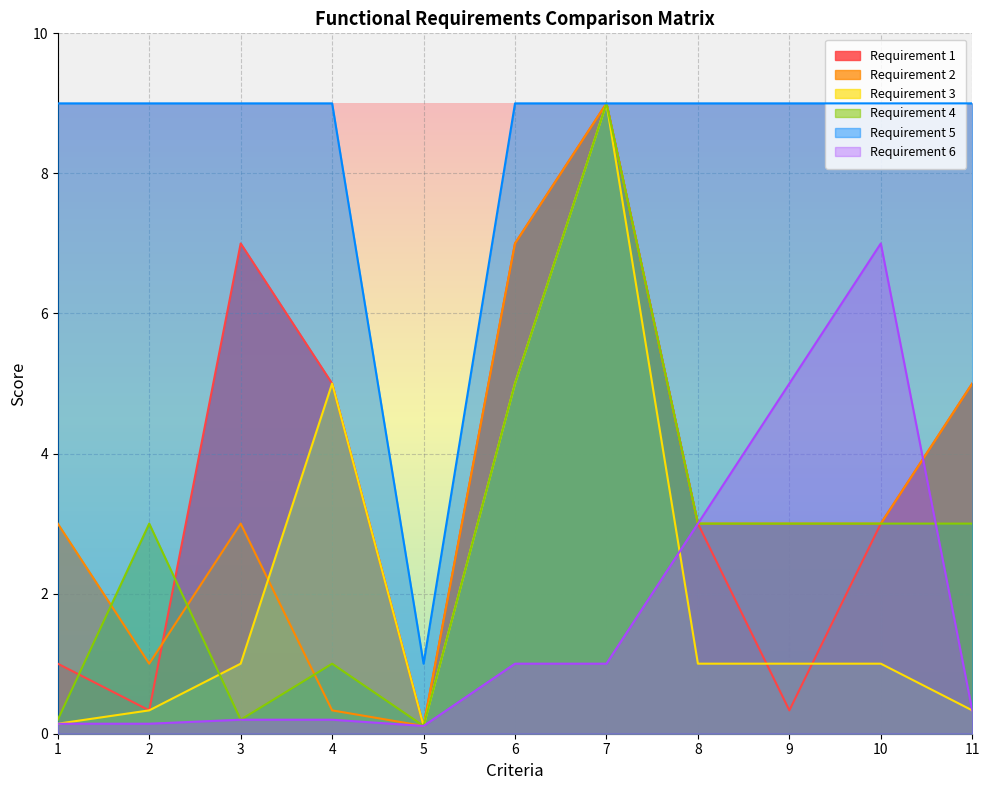

What are all the series names shown in the legend?

Requirement 1, Requirement 2, Requirement 3, Requirement 4, Requirement 5, Requirement 6